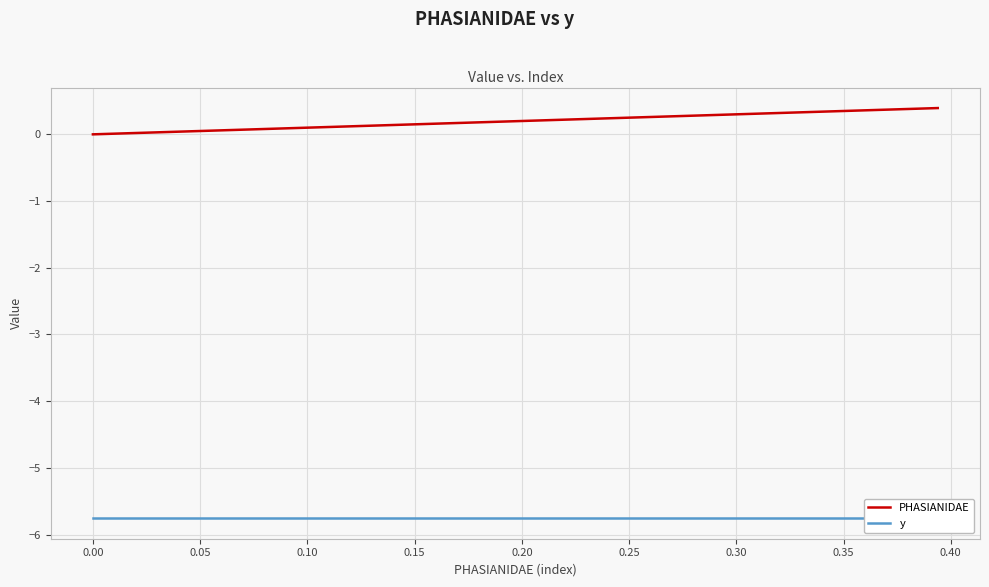

The y series shows -10.1 at 0.45. True or false?

False